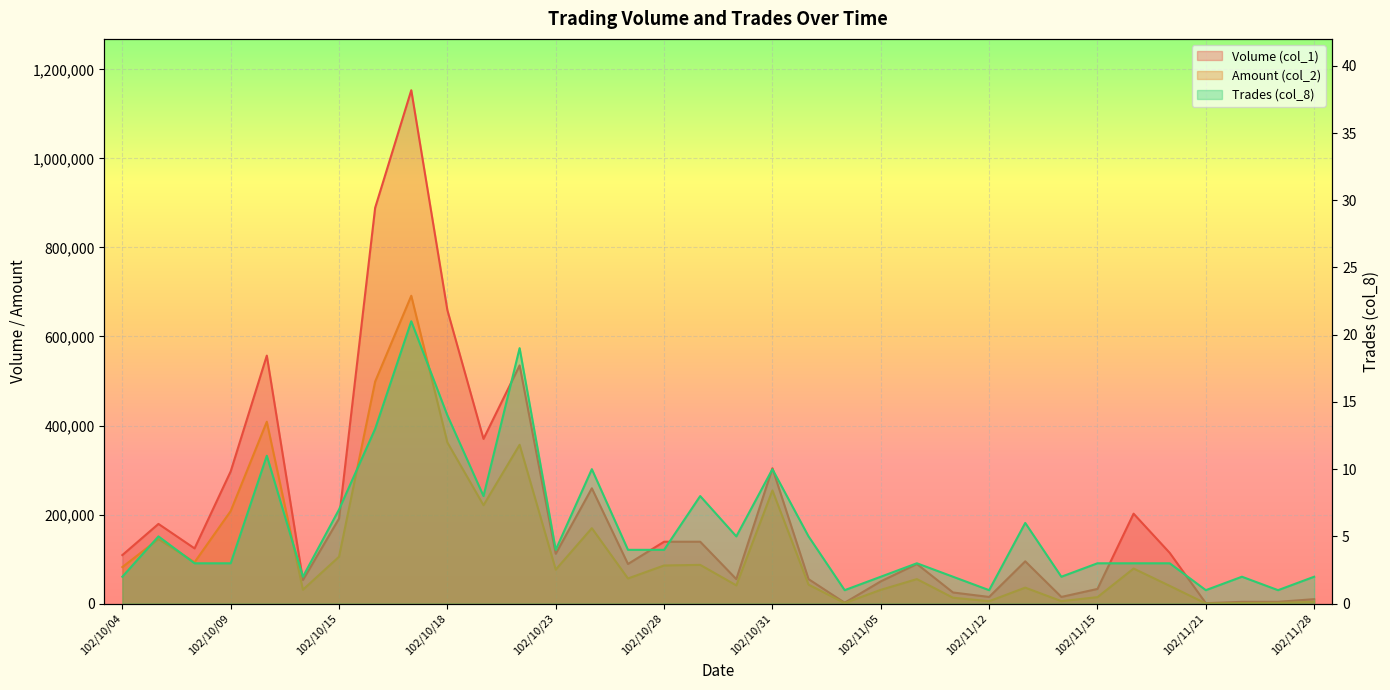

Which label corresponds to the smallest value in the chart?

102/11/04